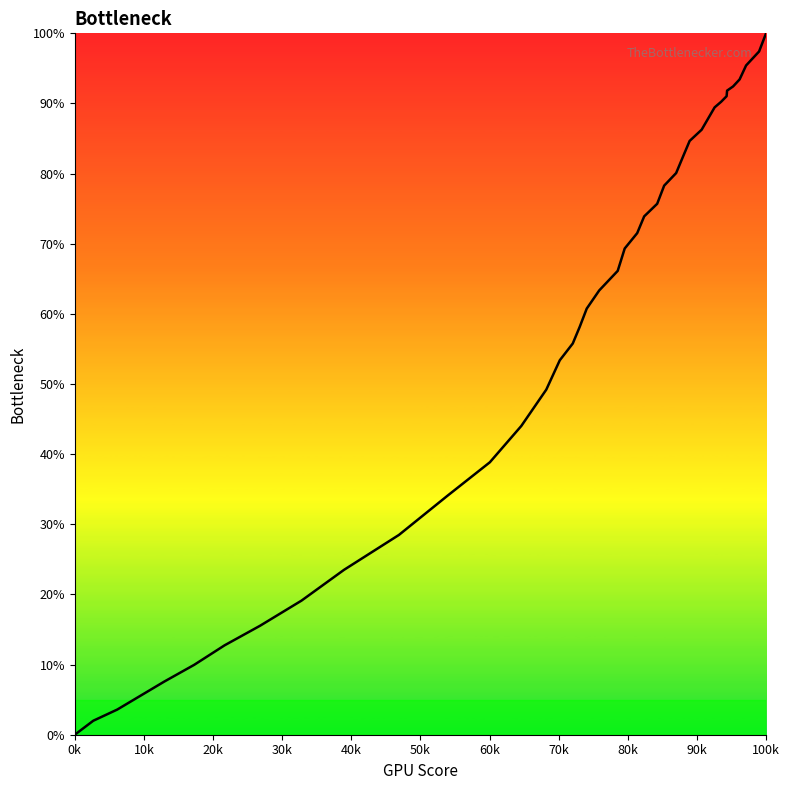

What is the difference between the maximum and minimum values?

100.0